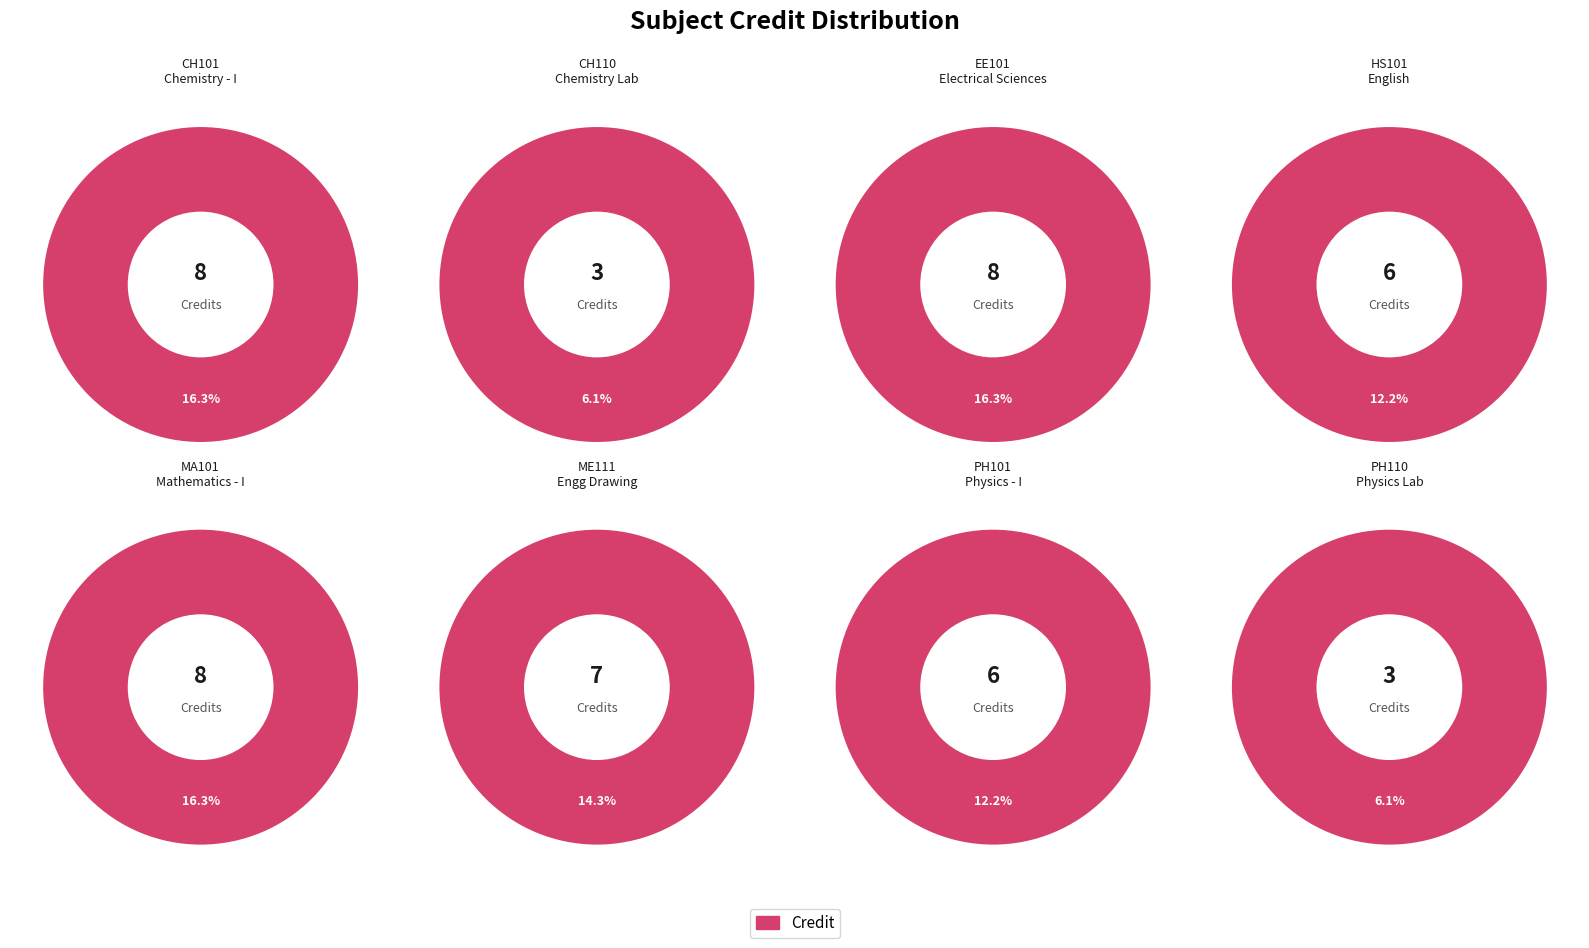

How much of the chart is everything except PH110?

93.9%